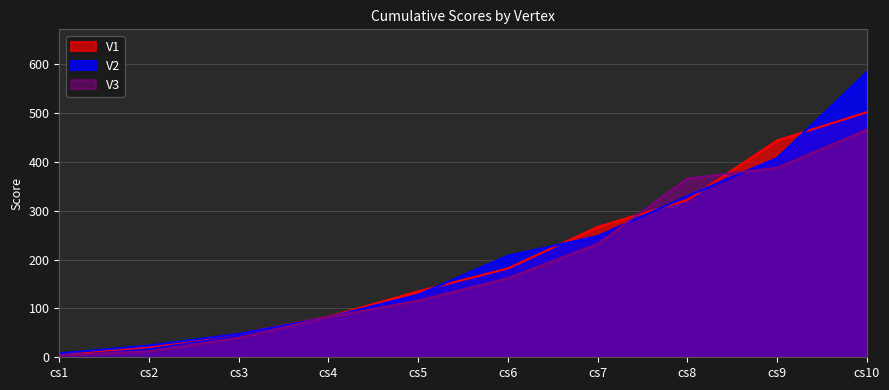

At which label does V2 reach its minimum?

cs1